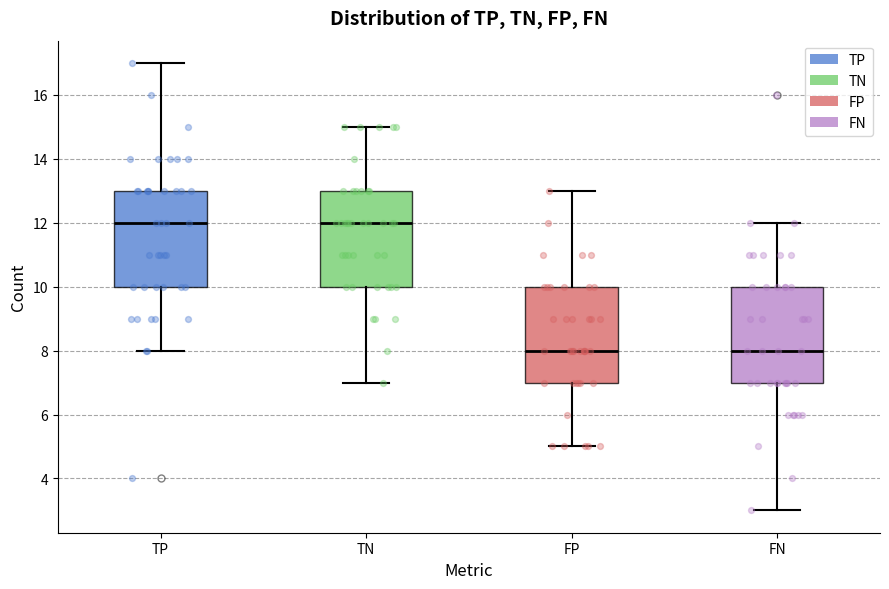

Where does the median line of the box for TN sit on the y-axis? The values are not printed on the chart, so give them approximately, as read against the axis.

12